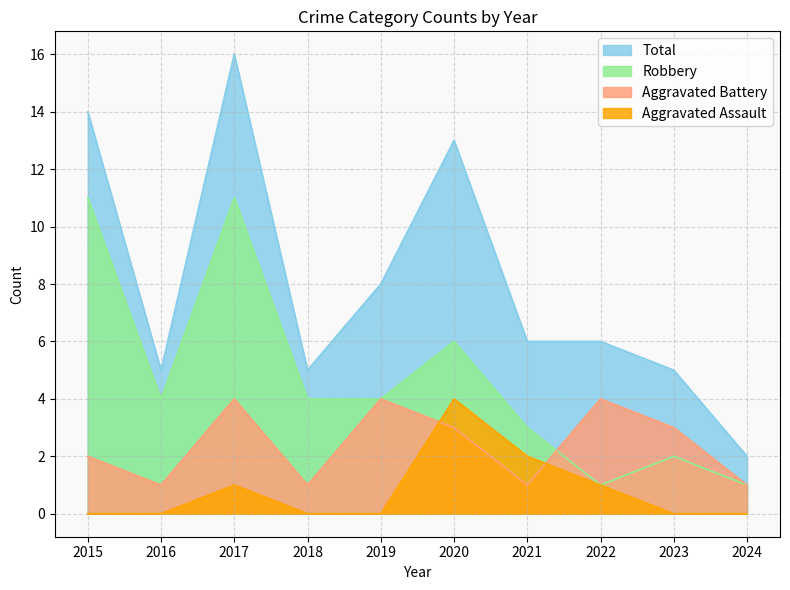

Which series changed the most between 2016 and 2017?

Total